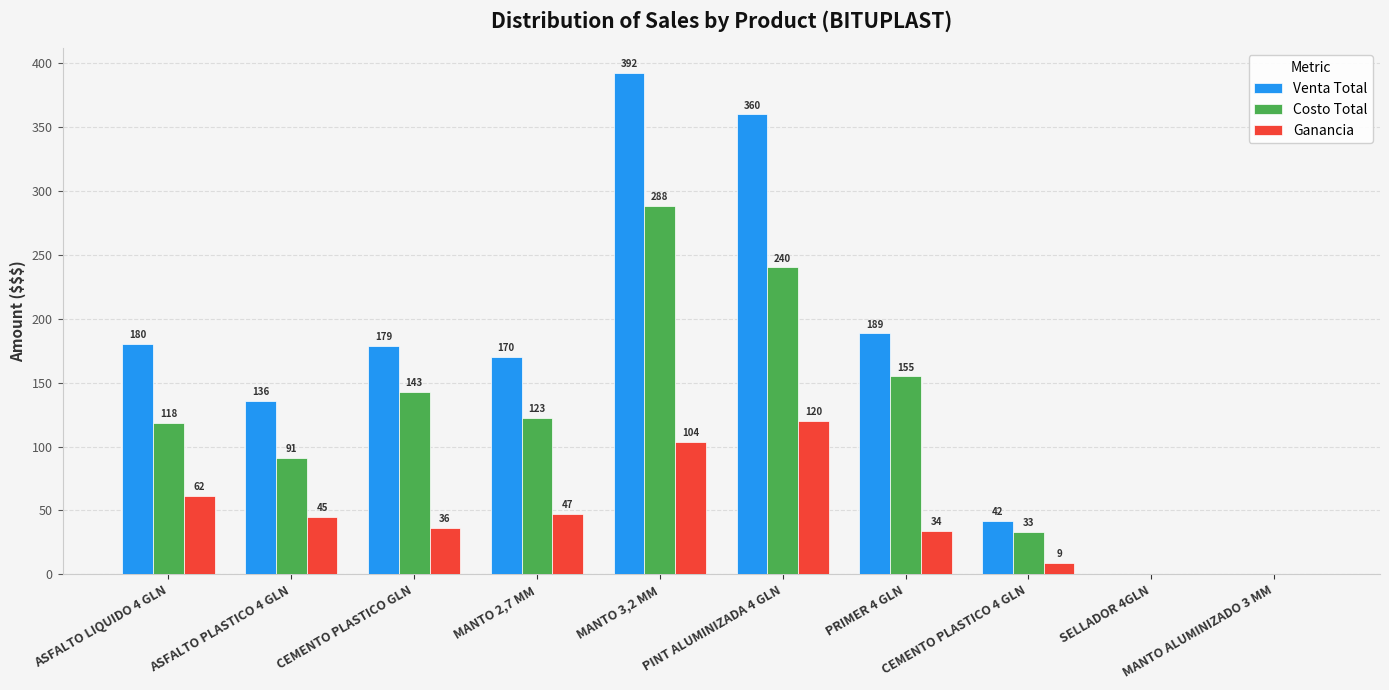

What is the maximum value for Costo Total?

288.4